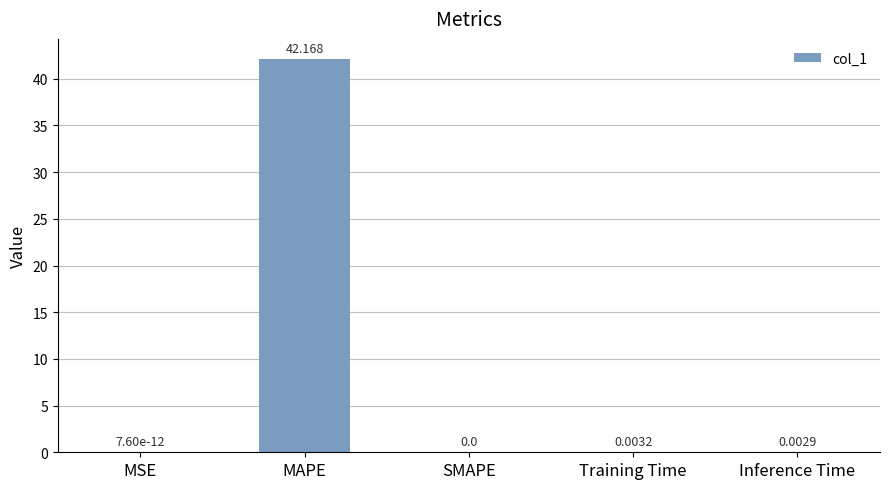

How many data points does each series have?

5